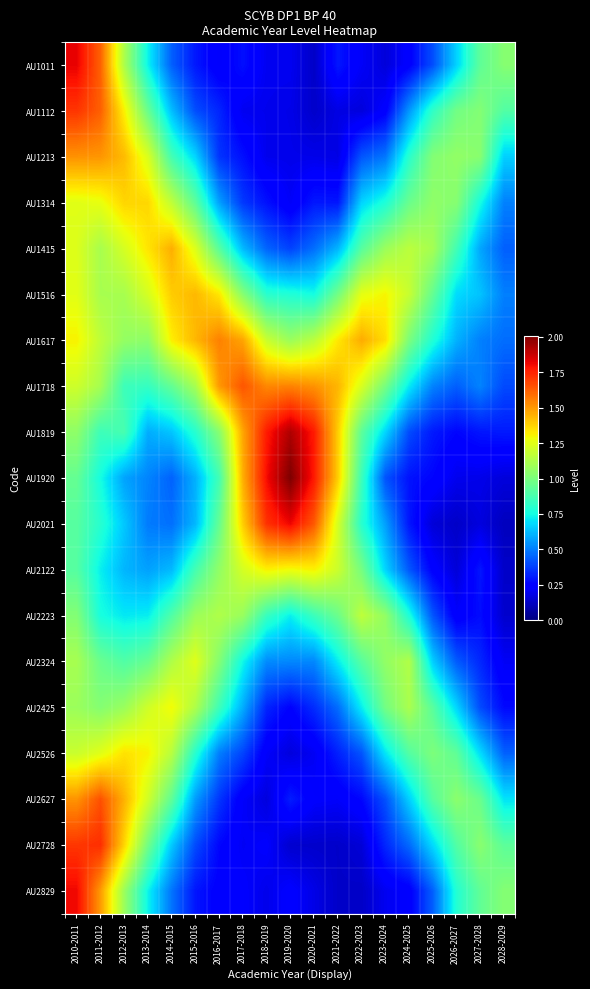

Which series has the widest spread of values?

AU1920